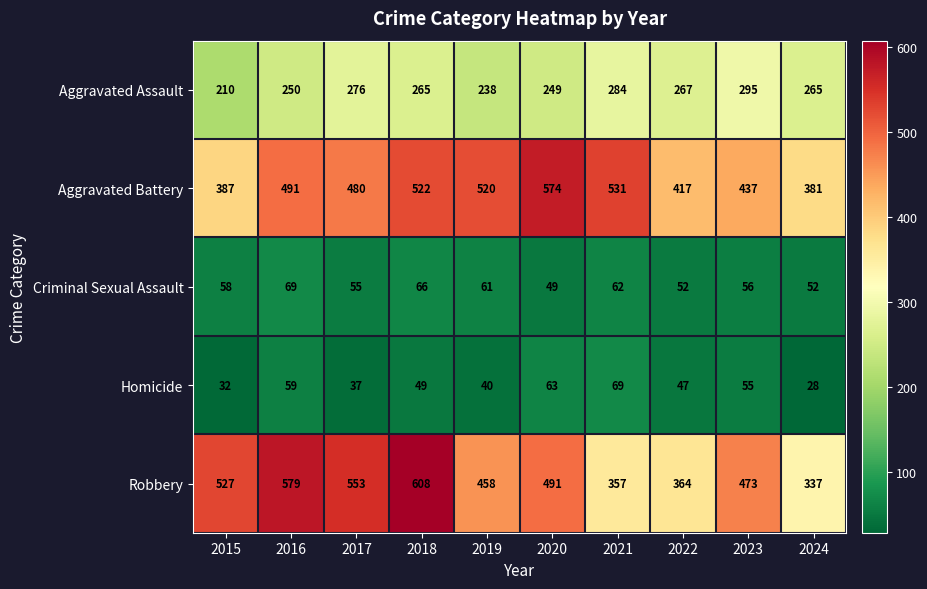

True or false: Homicide has a value of 28 at 2024.

True